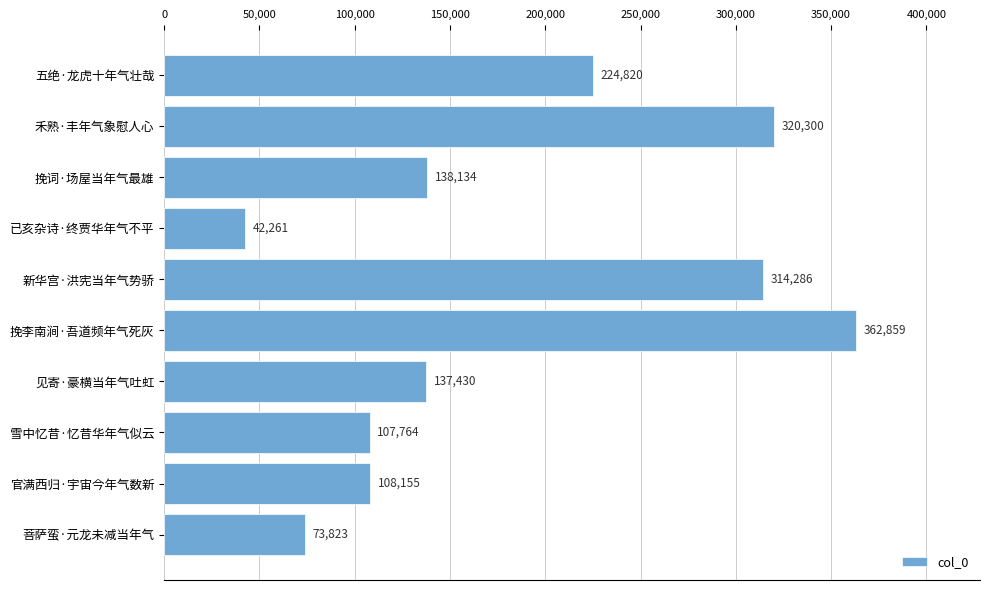

Reading bottom to top, list all the values displayed in this chart.

73823	108155	107764	137430	362859	314286	42261	138134	320300	224820